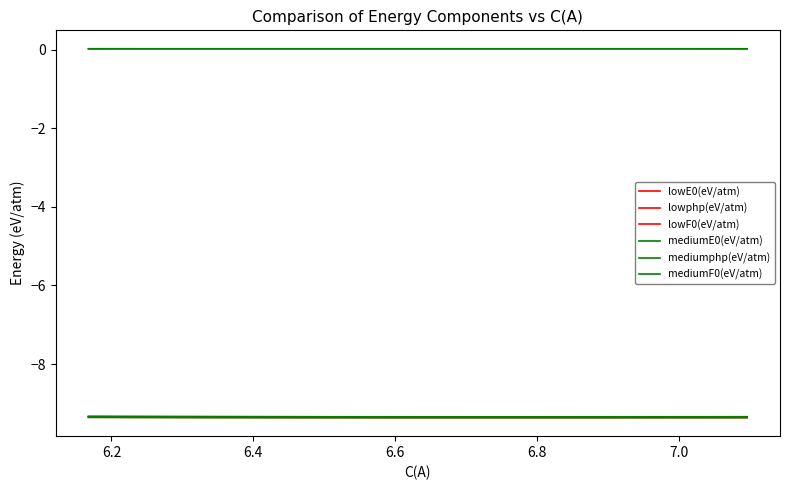

Reading left to right, transcribe all the data shown in this chart.

lowE0(eV/atm): -9.4	-9.4	-9.4	-9.4	-9.4	-9.4	-9.4	-9.4	-9.4	-9.4	-9.4	-9.4	-9.4	-9.4	-9.4
lowphp(eV/atm): 0.0	0.0	0.0	0.0	0.0	0.0	0.0	0.0	0.0	0.0	0.0	0.0	0.0	0.0	0.0
lowF0(eV/atm): -9.3	-9.3	-9.3	-9.3	-9.3	-9.3	-9.3	-9.3	-9.3	-9.3	-9.3	-9.3	-9.3	-9.3	-9.3
mediumE0(eV/atm): -9.4	-9.4	-9.4	-9.4	-9.4	-9.4	-9.4	-9.4	-9.4	-9.4	-9.4	-9.4	-9.4	-9.4	-9.4
mediumphp(eV/atm): 0.0	0.0	0.0	0.0	0.0	0.0	0.0	0.0	0.0	0.0	0.0	0.0	0.0	0.0	0.0
mediumF0(eV/atm): -9.3	-9.3	-9.3	-9.3	-9.3	-9.3	-9.3	-9.3	-9.3	-9.3	-9.3	-9.3	-9.3	-9.3	-9.3